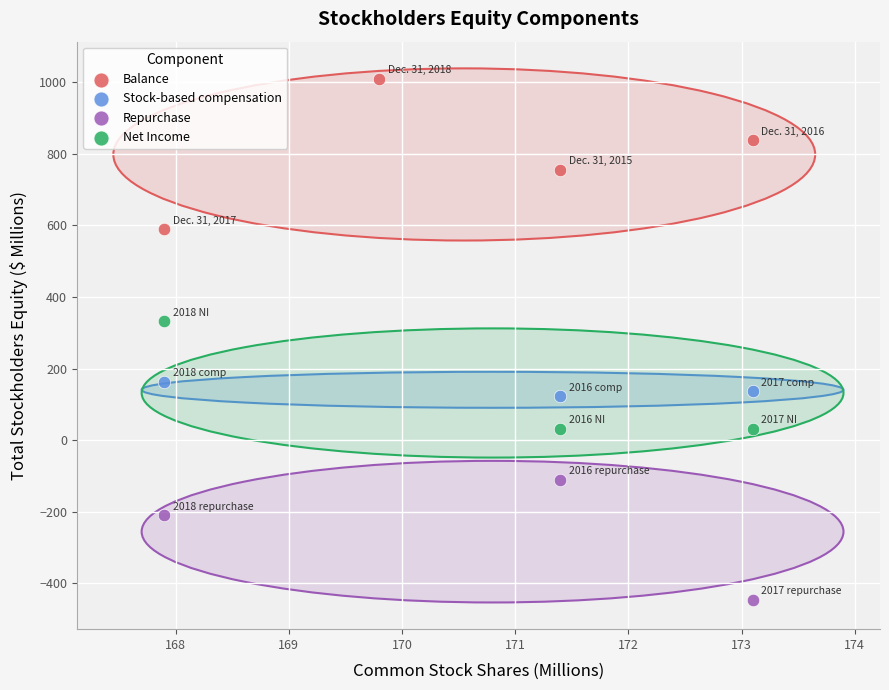

What are all the series names shown in the legend?

Balance, Stock-based compensation, Repurchase, Net Income